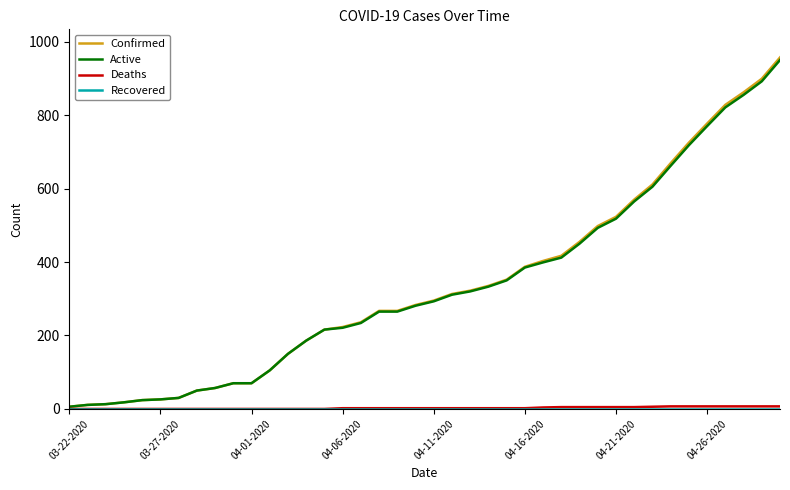

What is the maximum value for Confirmed?

957